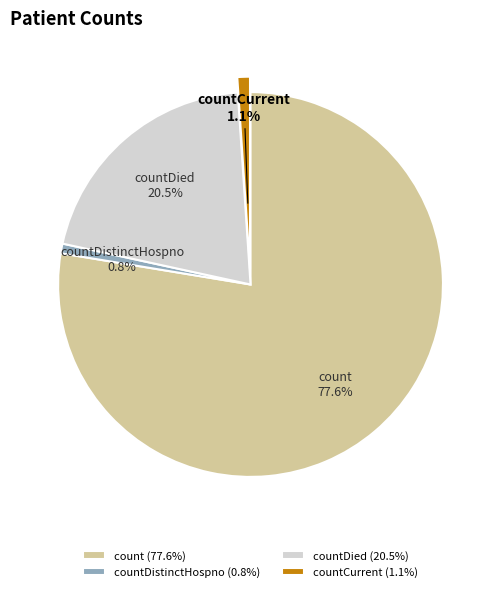

Combined, what portion of the pie is countDied (20.5%) and countDistinctHospno (0.8%)?

21.3%